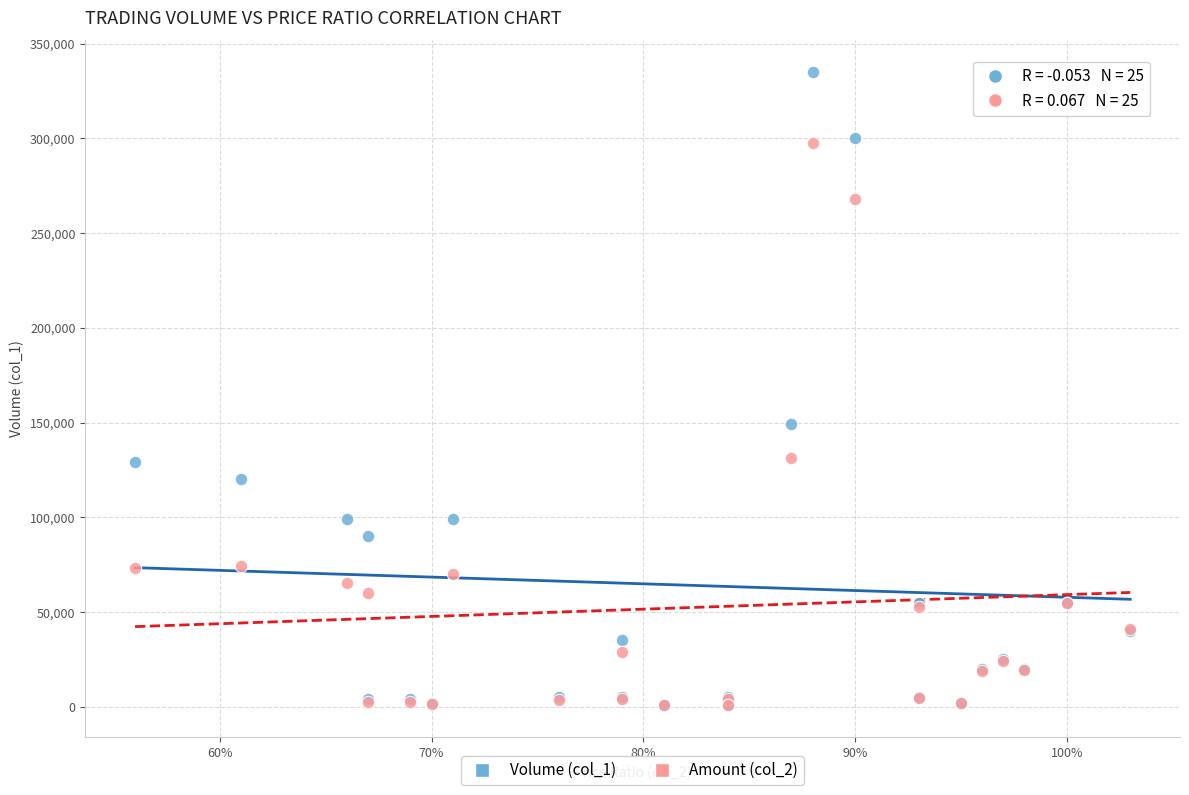

Across all series, what Y value is closest to 167905?

149000